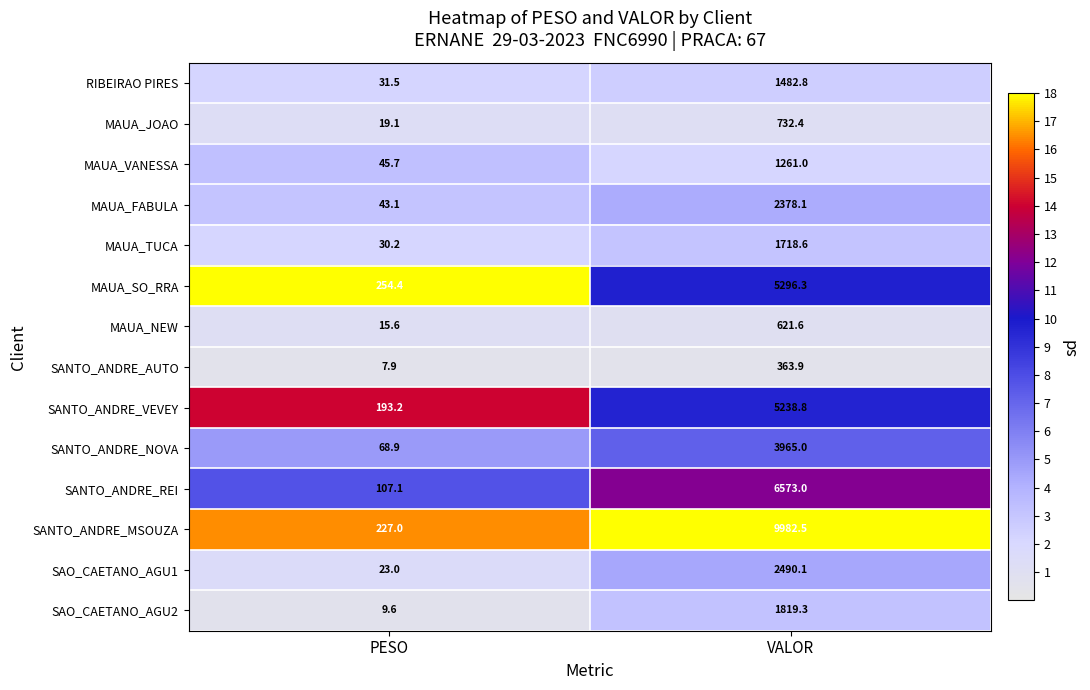

Reading right to left, extract all data points from this chart.

RIBEIRAO PIRES: 1482.8	31.5
MAUA_JOAO: 732.4	19.1
MAUA_VANESSA: 1261.0	45.7
MAUA_FABULA: 2378.1	43.1
MAUA_TUCA: 1718.6	30.2
MAUA_SO_RRA: 5296.3	254.4
MAUA_NEW: 621.6	15.6
SANTO_ANDRE_AUTO: 363.9	7.9
SANTO_ANDRE_VEVEY: 5238.8	193.2
SANTO_ANDRE_NOVA: 3965.0	68.9
SANTO_ANDRE_REI: 6573.0	107.1
SANTO_ANDRE_MSOUZA: 9982.5	227.0
SAO_CAETANO_AGU1: 2490.1	23.0
SAO_CAETANO_AGU2: 1819.3	9.6